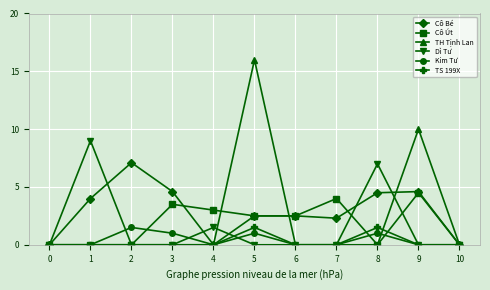

At which label does Cô Bé reach its peak?

2